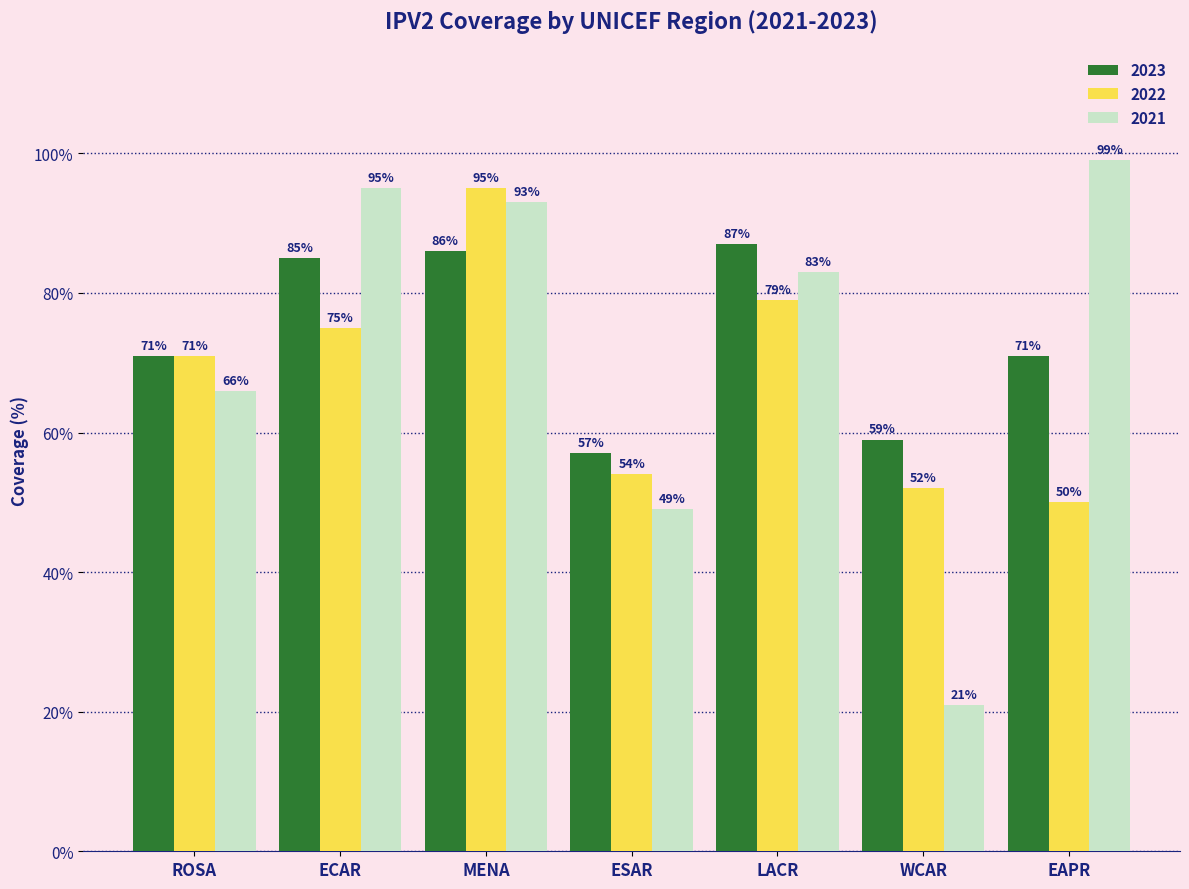

Are the bars horizontal?

No